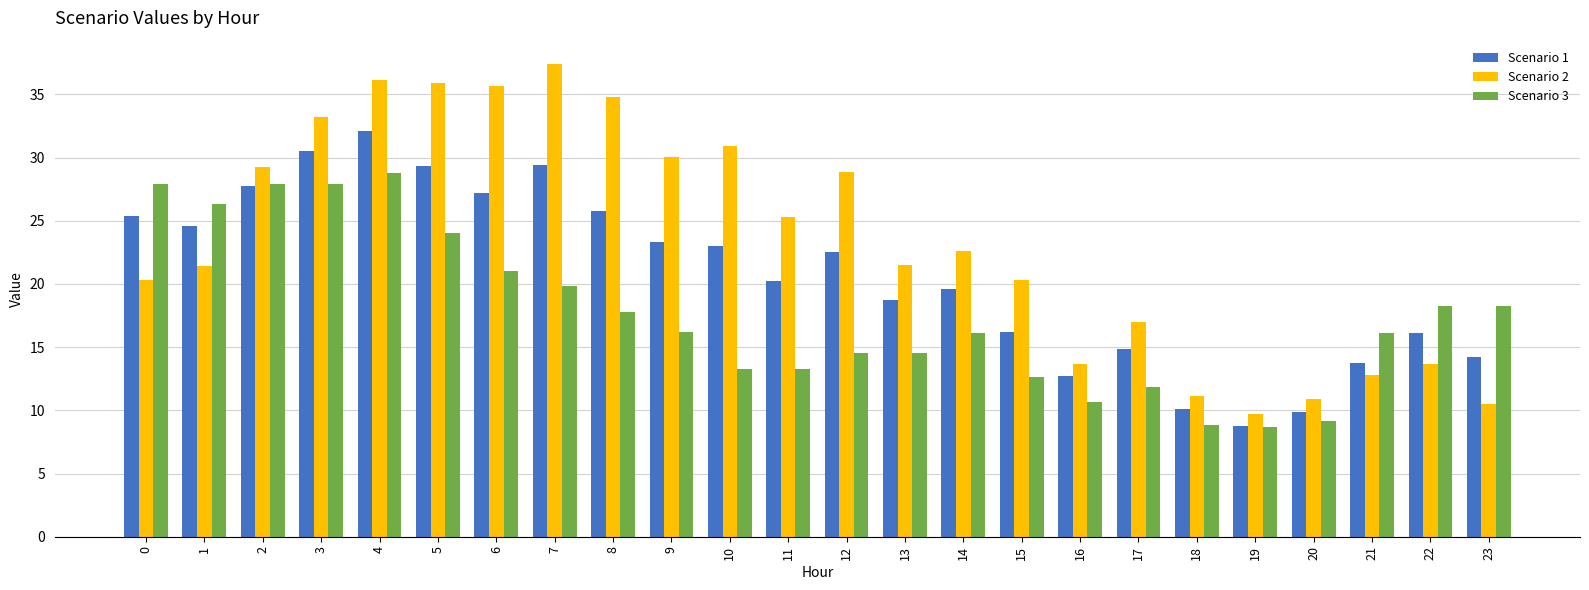

How many distinct data groups are displayed?

3